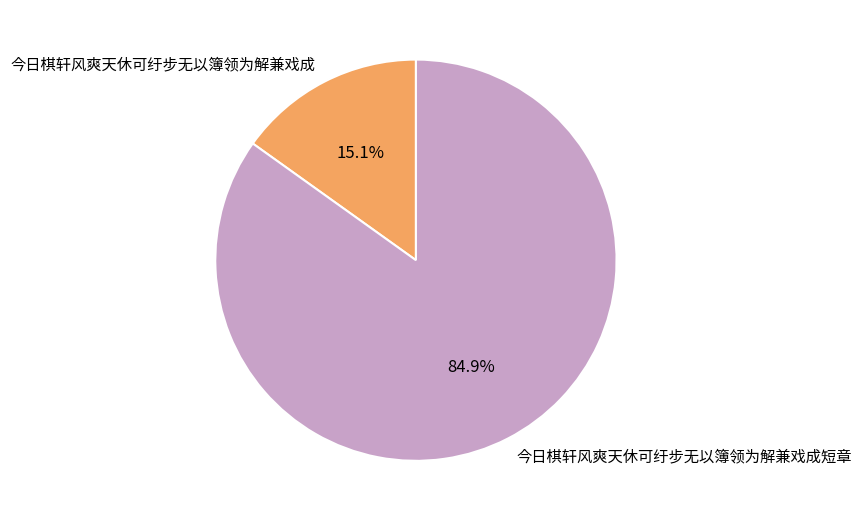

True or false: 今日棋轩风爽天休可纡步无以簿领为解兼戏成短章 accounts for 85% of the total.

True